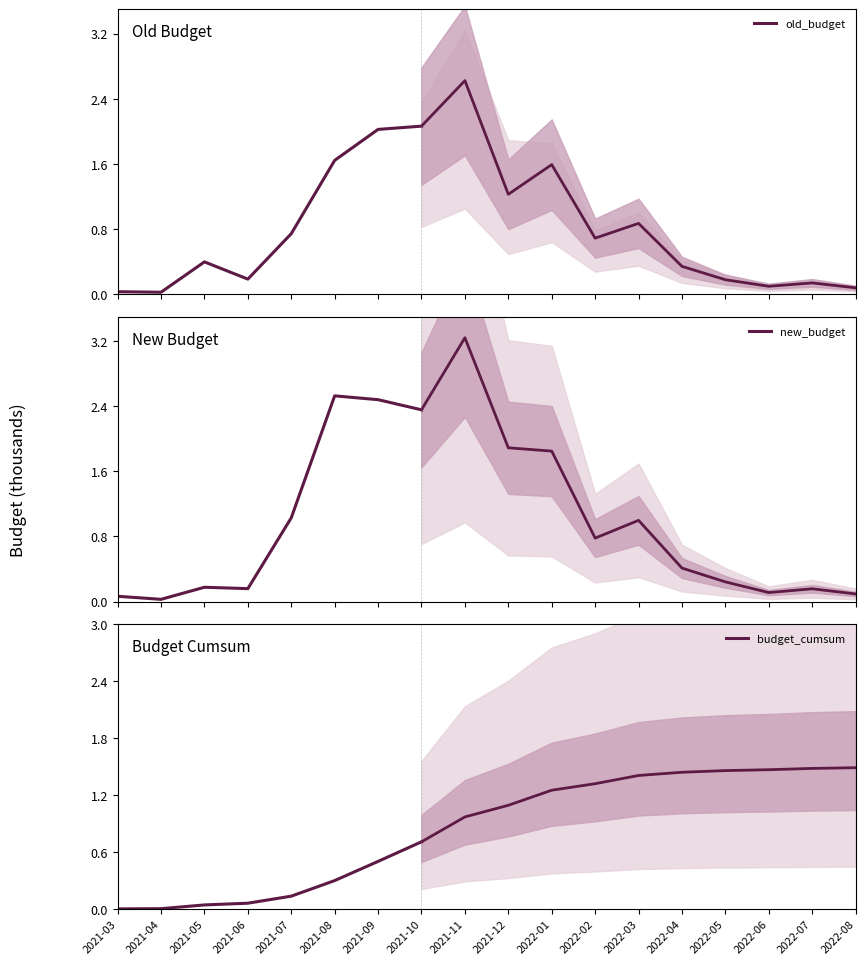

True or false: budget_cumsum and new_budget cross at least once.

False